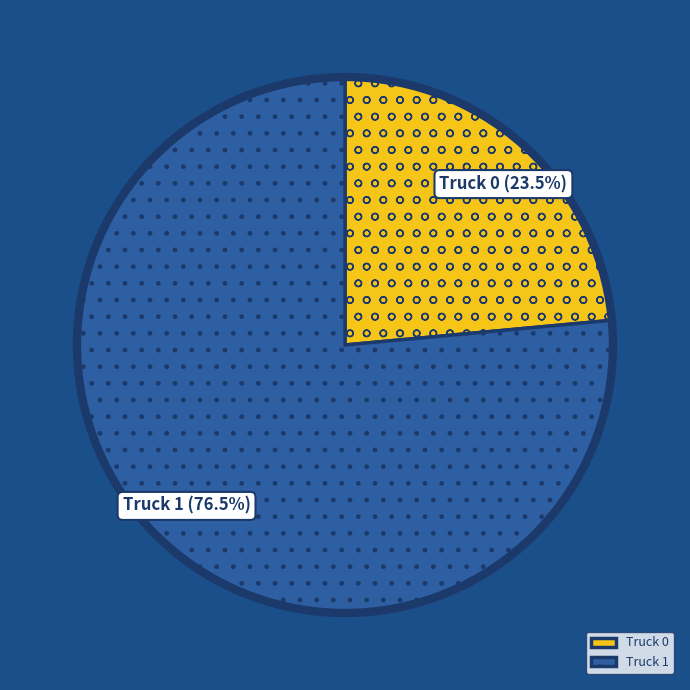

Which slice represents more than half of the pie?

Truck 1